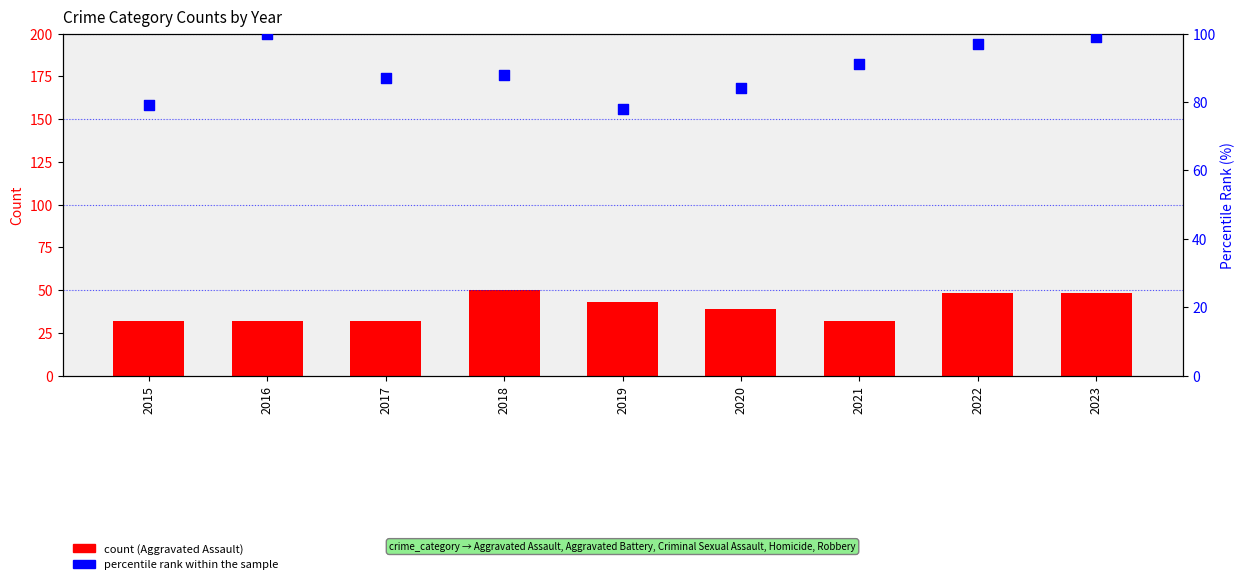

Is the value of percentile rank within the sample at 2015 greater than the value of Aggravated Assault at 2017?

Yes